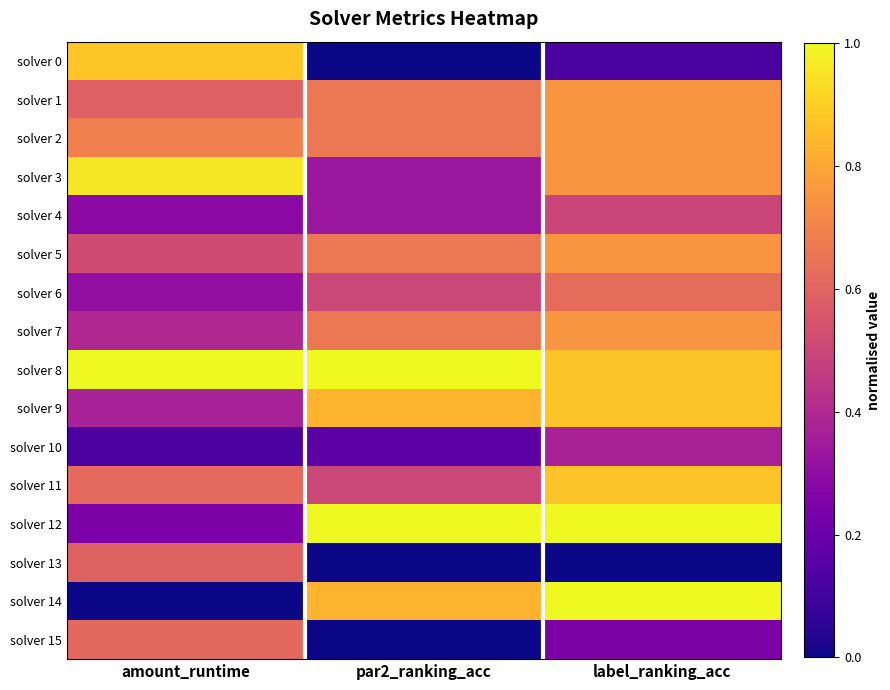

Count the number of categories in the chart.

3